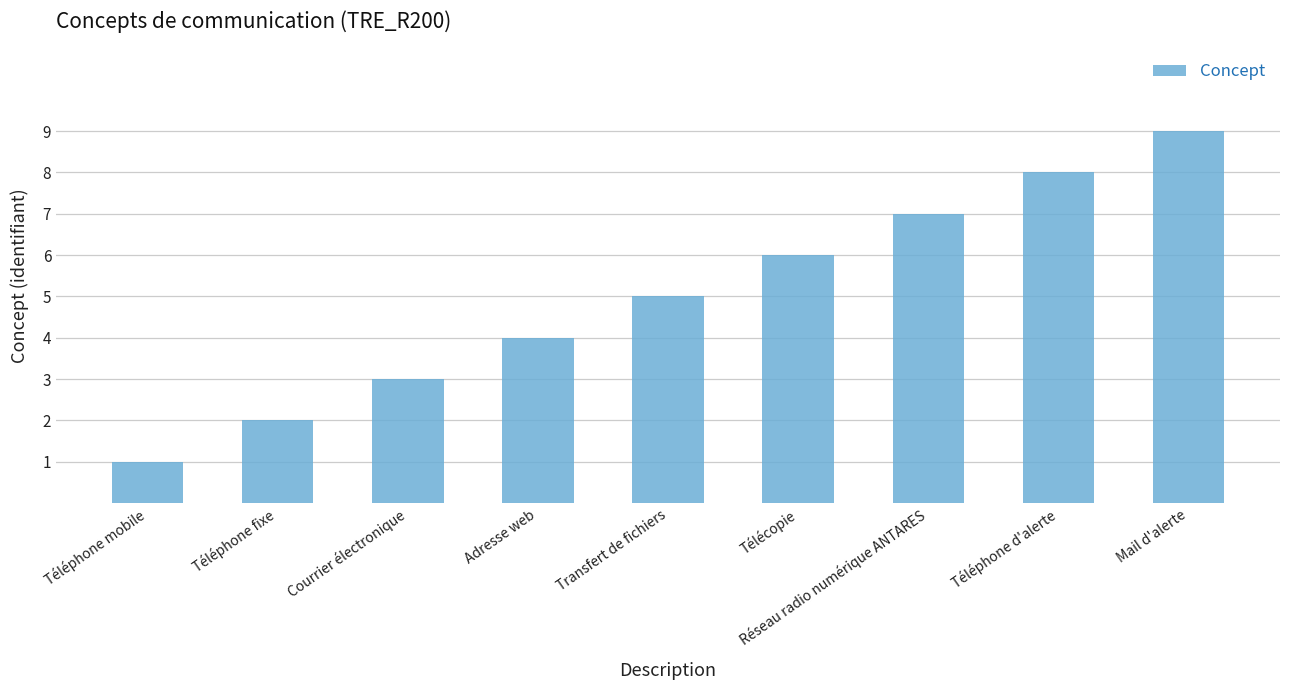

The value at Transfert de fichiers is 5. True or false?

True